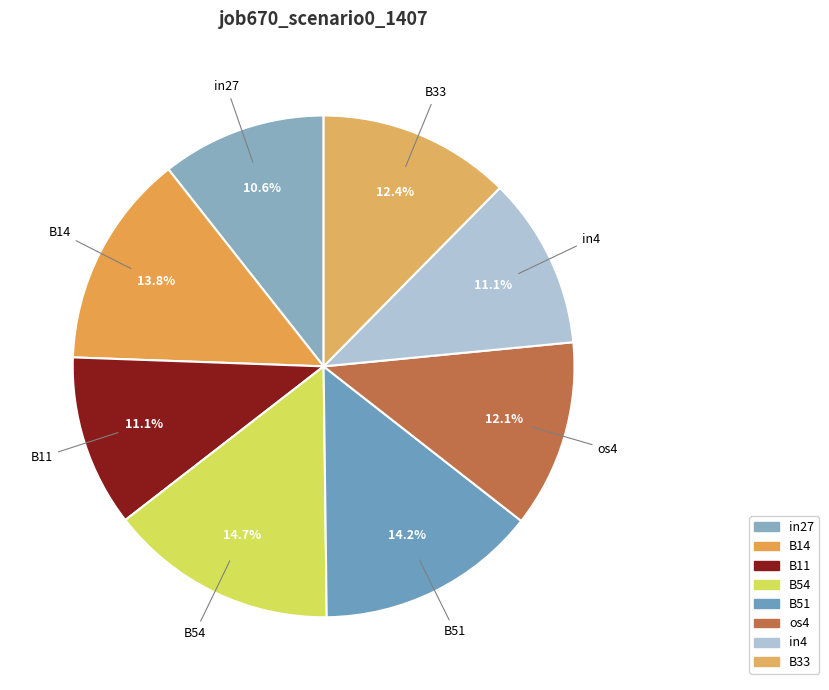

Is it true that B54 is 22% of the pie?

False